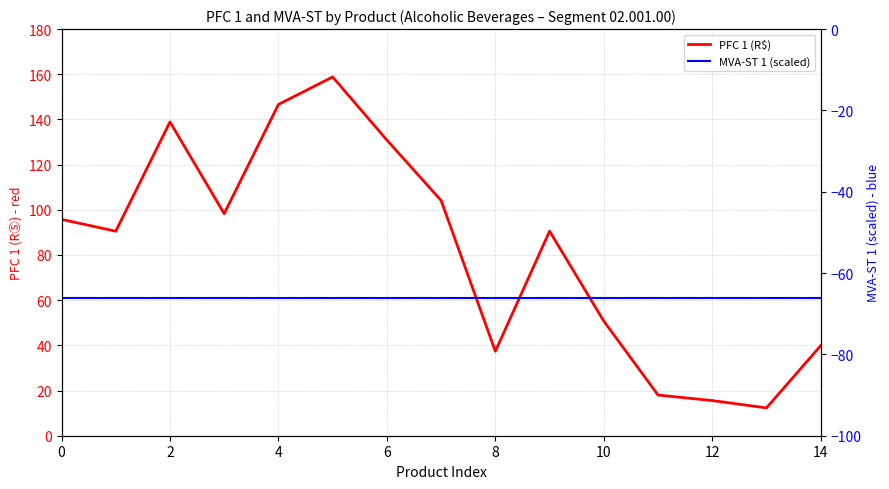

The PFC 1 (R$) series shows 95.8 at 0. True or false?

True